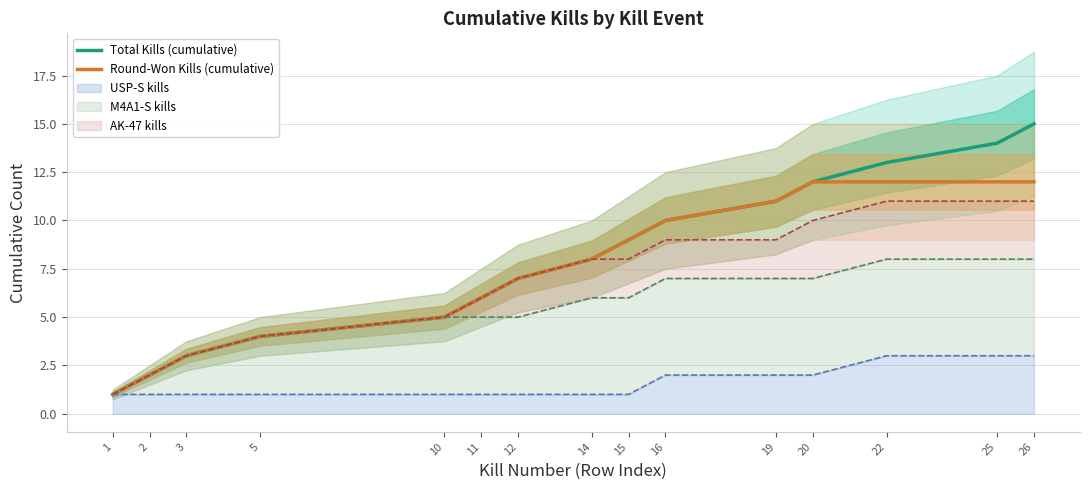

Rank the series by their maximum value, from highest to lowest.

Total Kills (cumulative), Round-Won Kills (cumulative)